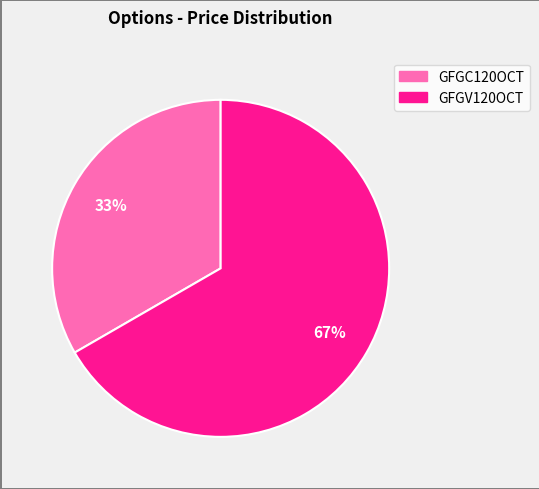

Is it true that GFGC120OCT is 23% of the pie?

False